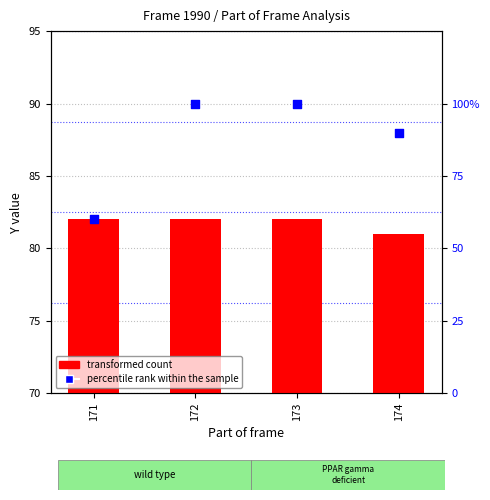

Which series contains the lowest Y value?

percentile rank within the sample